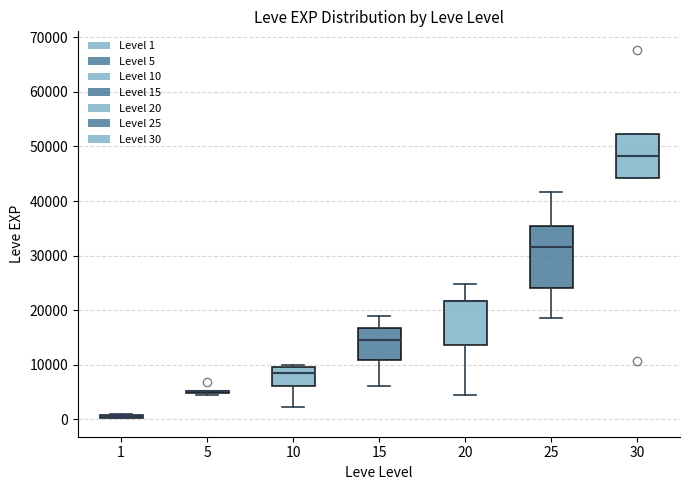

Where does the median line of the box at x = 10 sit on the y-axis? The values are not printed on the chart, so give them approximately, as read against the axis.

8000